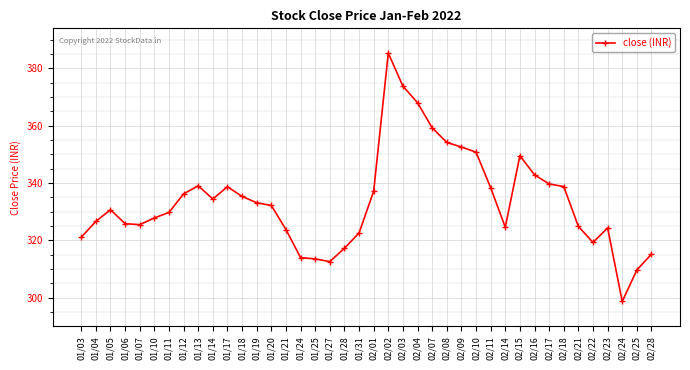

What is the difference between the values at 01/20 and 02/22?

12.9